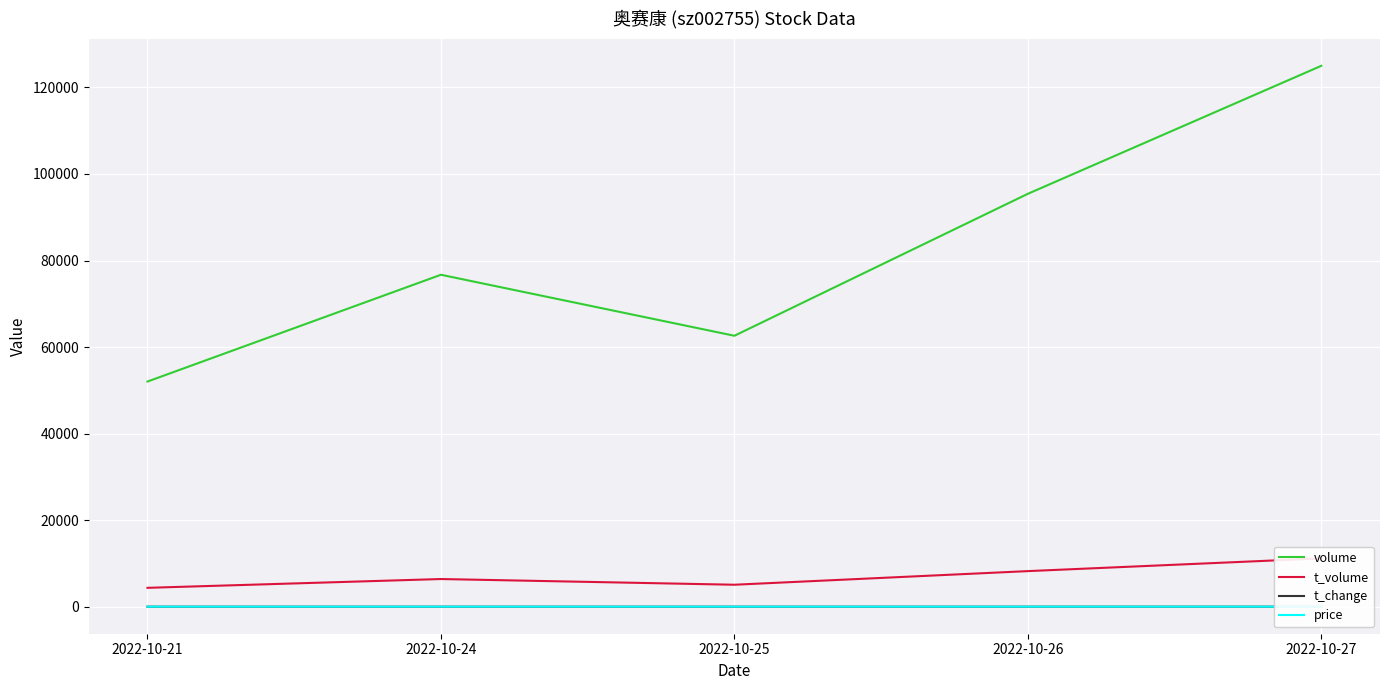

Where is volume nearest to the value 88515?

2022-10-26